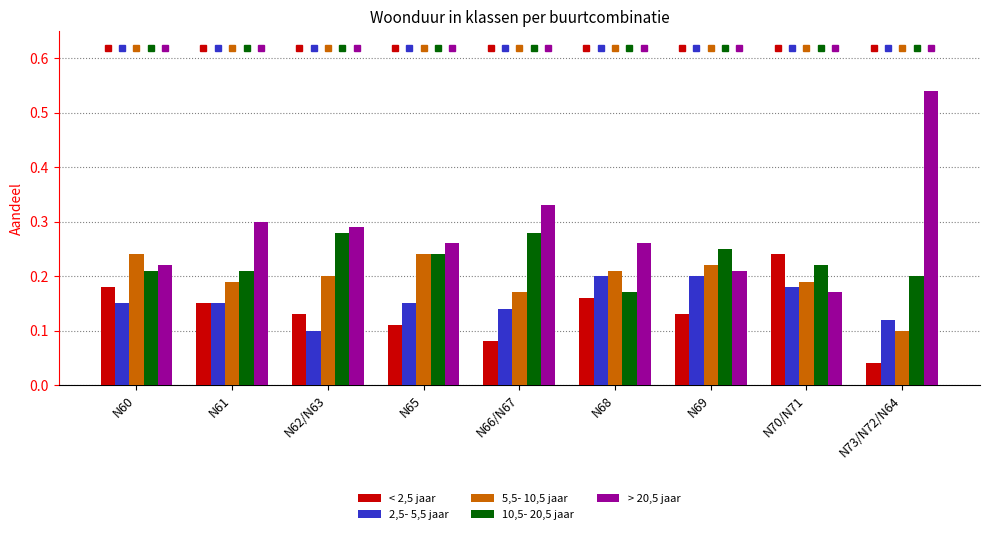

What is the total value across all series at N66/N67?

1.0